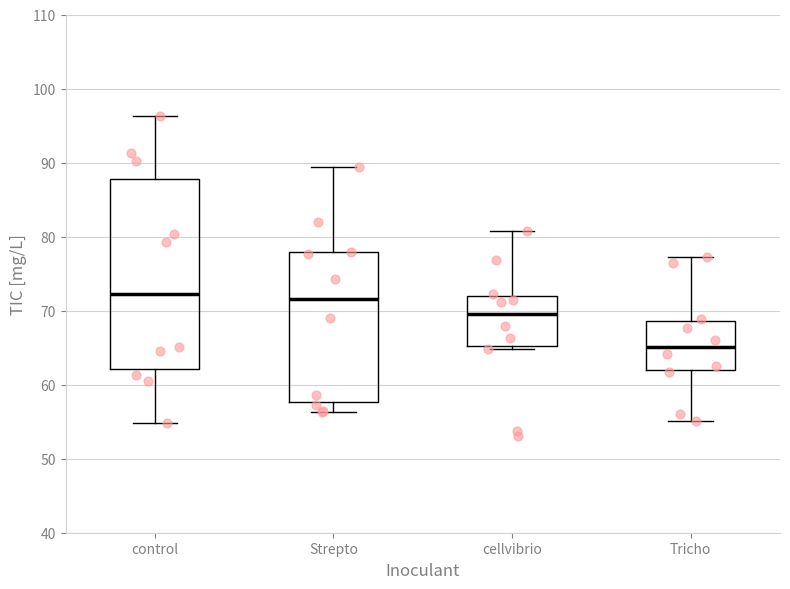

Which box's median line is the lowest?

Tricho